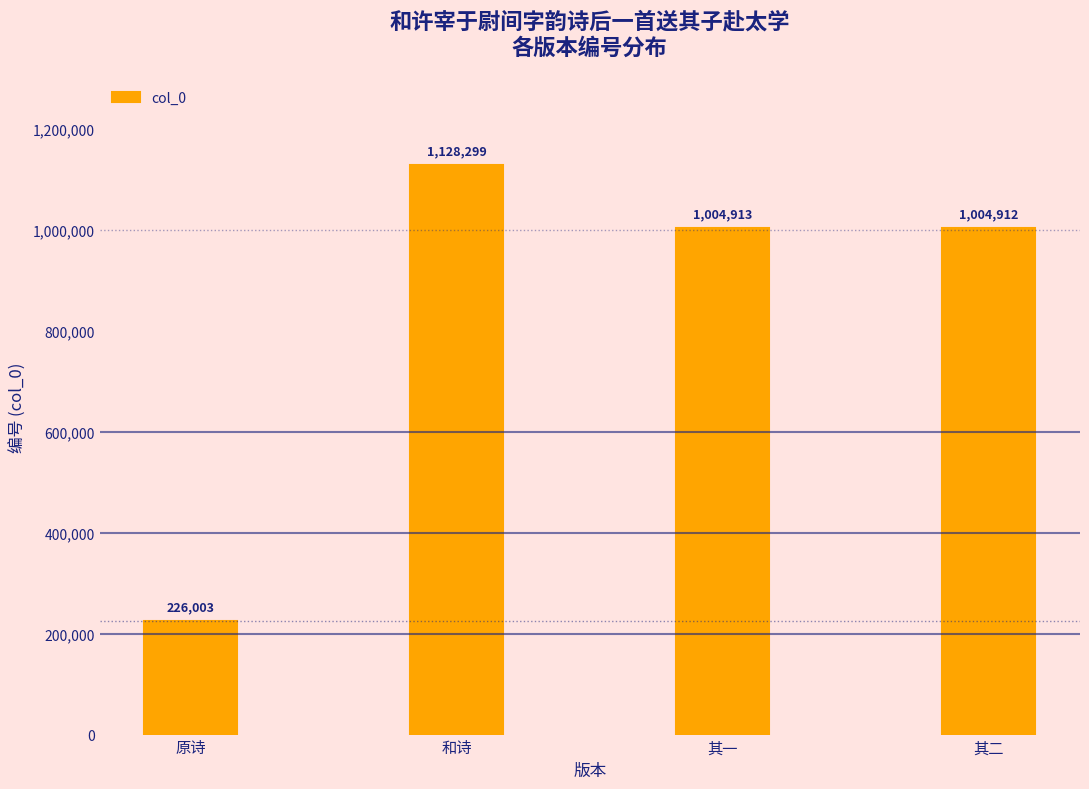

List the labels in order of value, smallest first.

原诗, 其二, 其一, 和诗